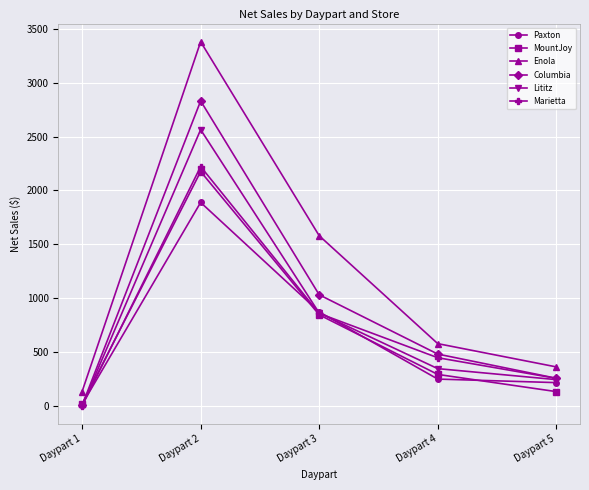

What is the greatest value displayed?

3379.5